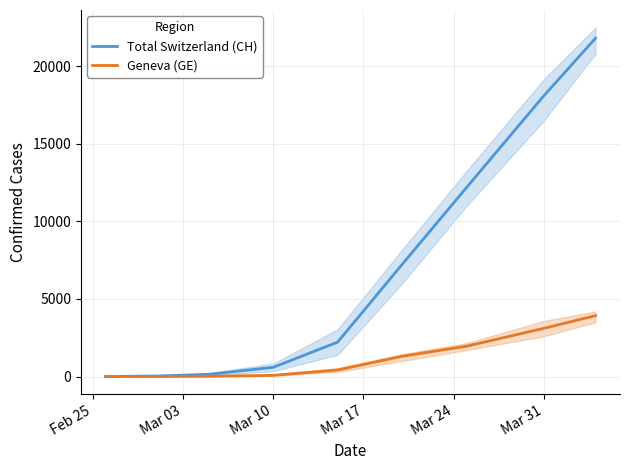

The value of Total Switzerland (CH) at Mar 31 is 9741. True or false?

False